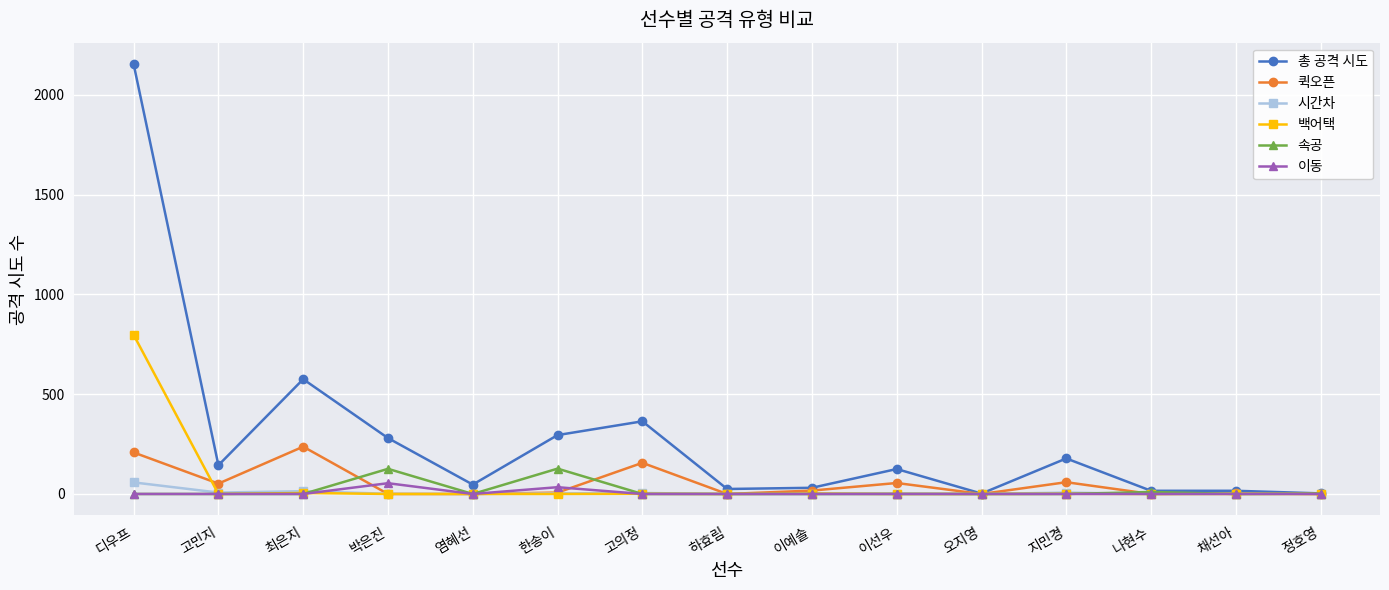

The value of 이동 at 한송이 is 34. True or false?

True